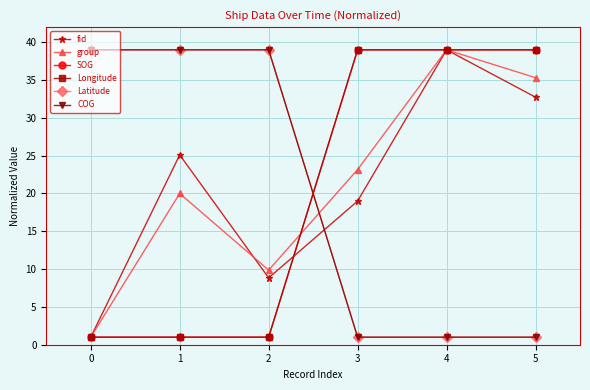

Does the chart have visible grid lines?

Yes